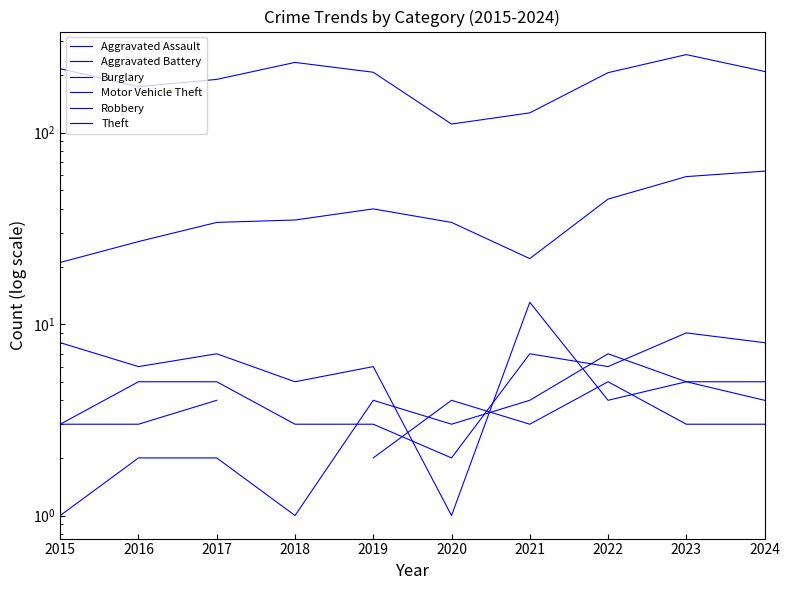

Rank the categories by Burglary value from highest to lowest.

2021, 2015, 2017, 2016, 2019, 2018, 2023, 2024, 2022, 2020